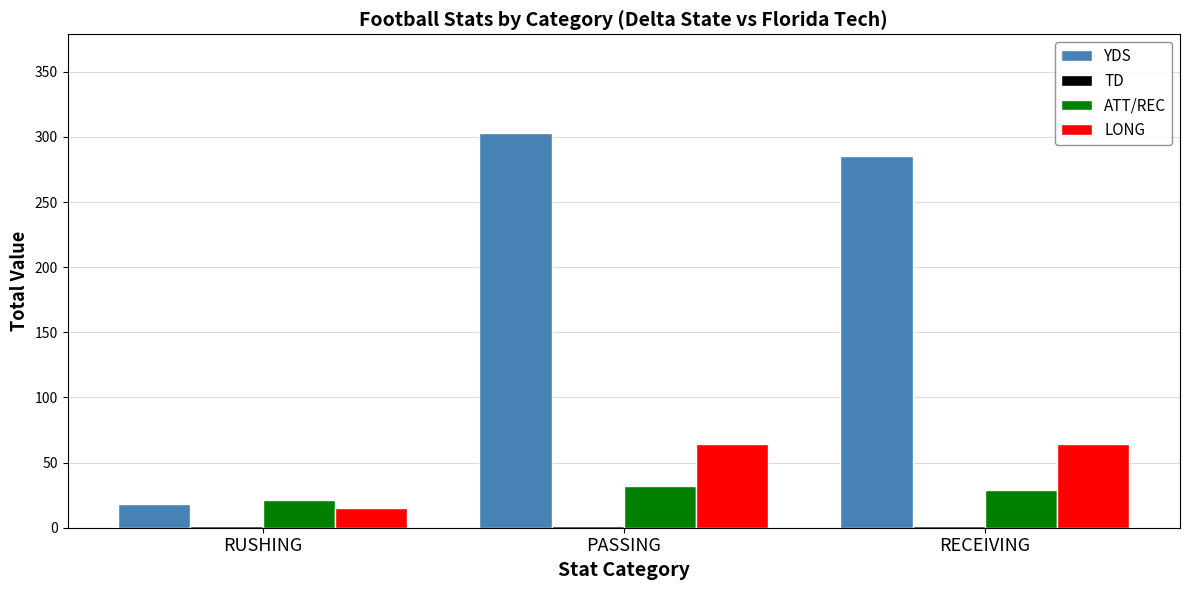

How many groups of bars are there?

3